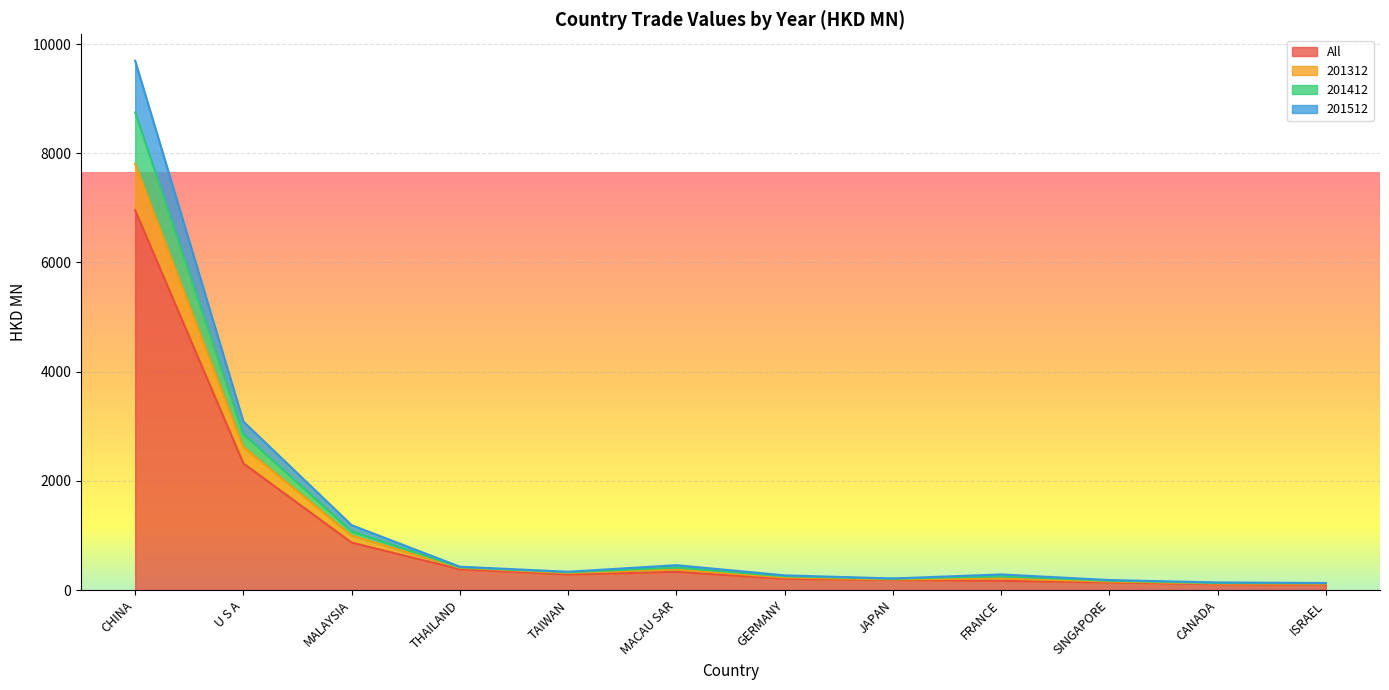

What are all the series names shown in the legend?

All, 201312, 201412, 201512